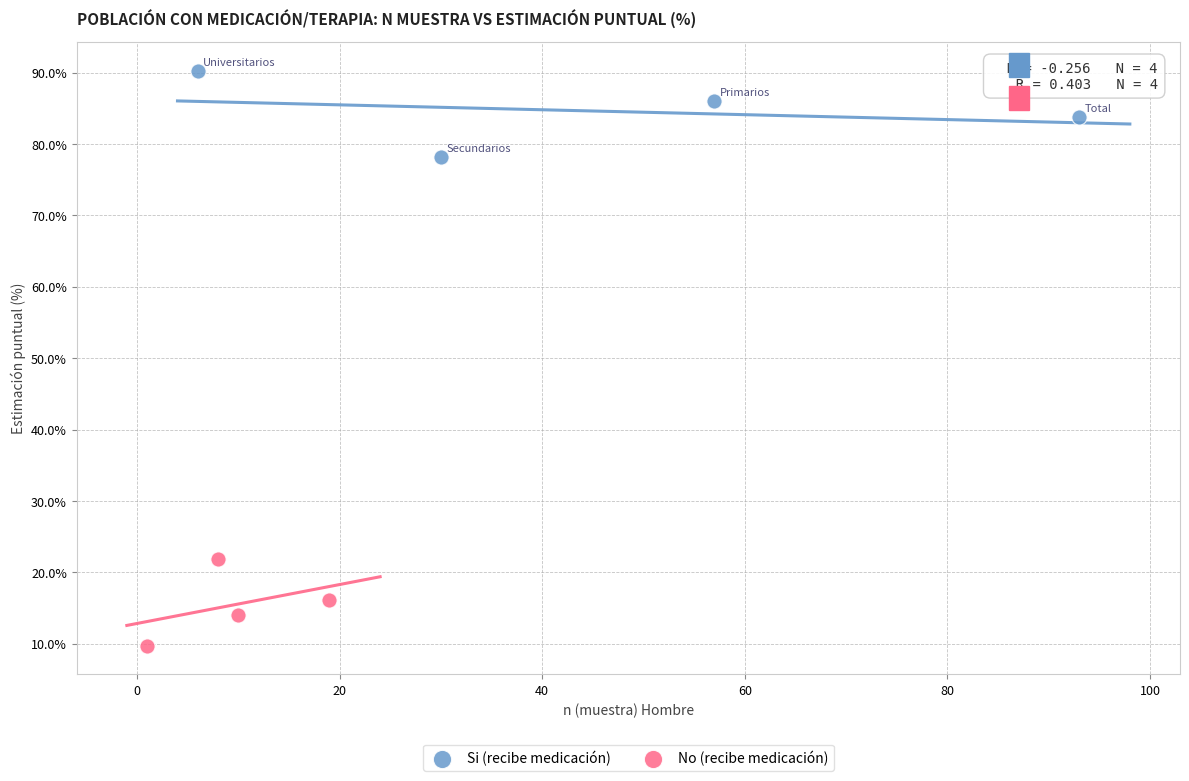

Which series reaches the minimum Y coordinate?

No (recibe medicación)